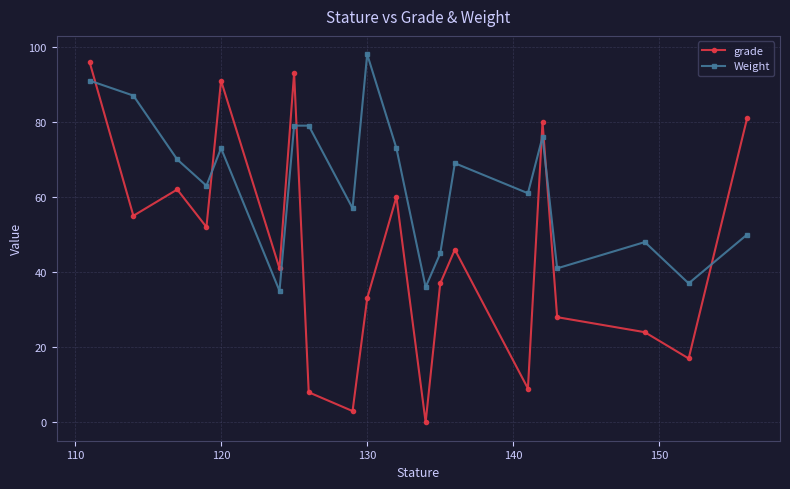

What is the average value of the grade series?

46